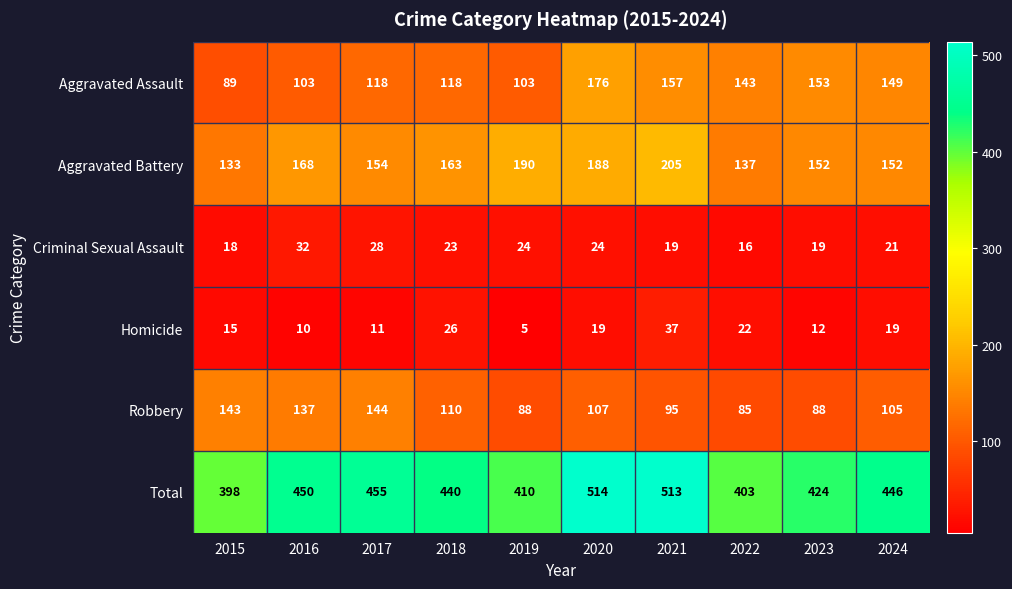

At which label does Criminal Sexual Assault first exceed 23?

2016